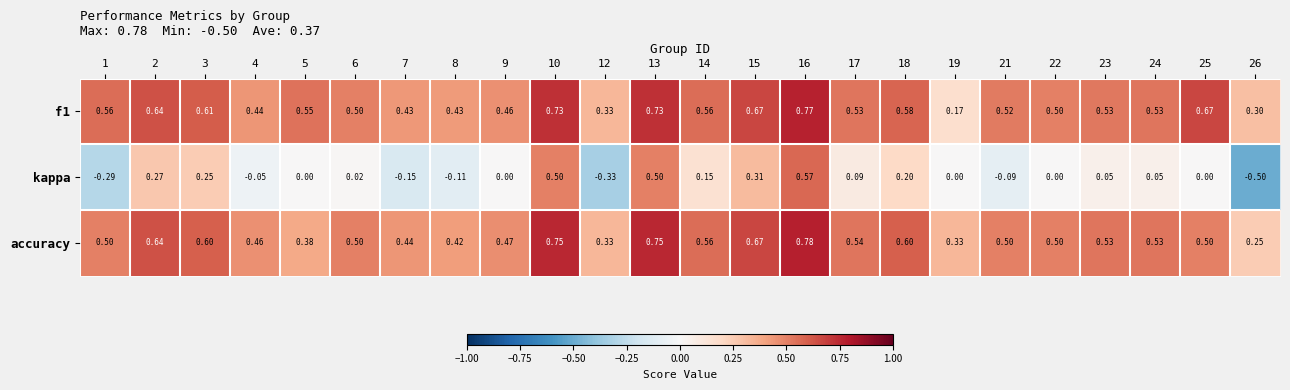

Rank the series at 13 from lowest to highest value.

kappa, f1, accuracy